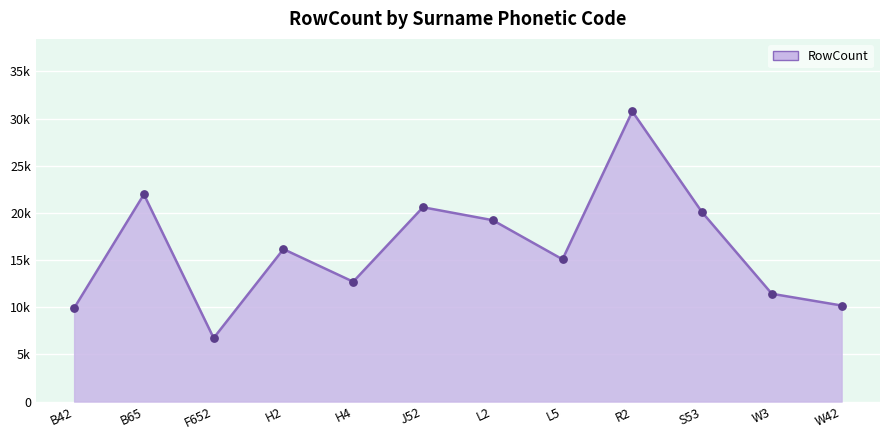

What is the change in value from F652 to R2?

+24022